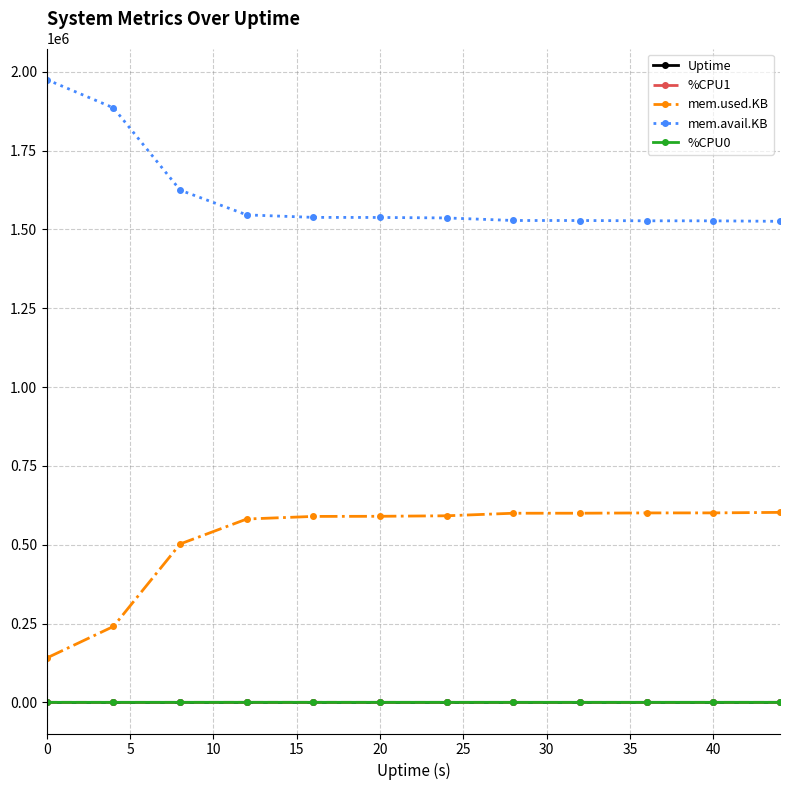

How many values in the mem.avail.KB series are below 1538024?

6